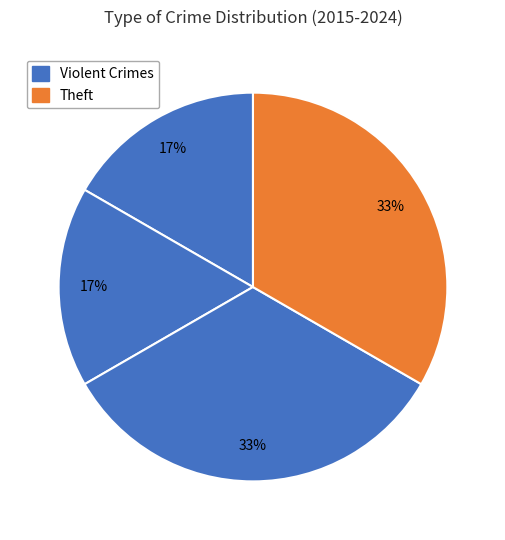

How many segments does this pie chart have?

4